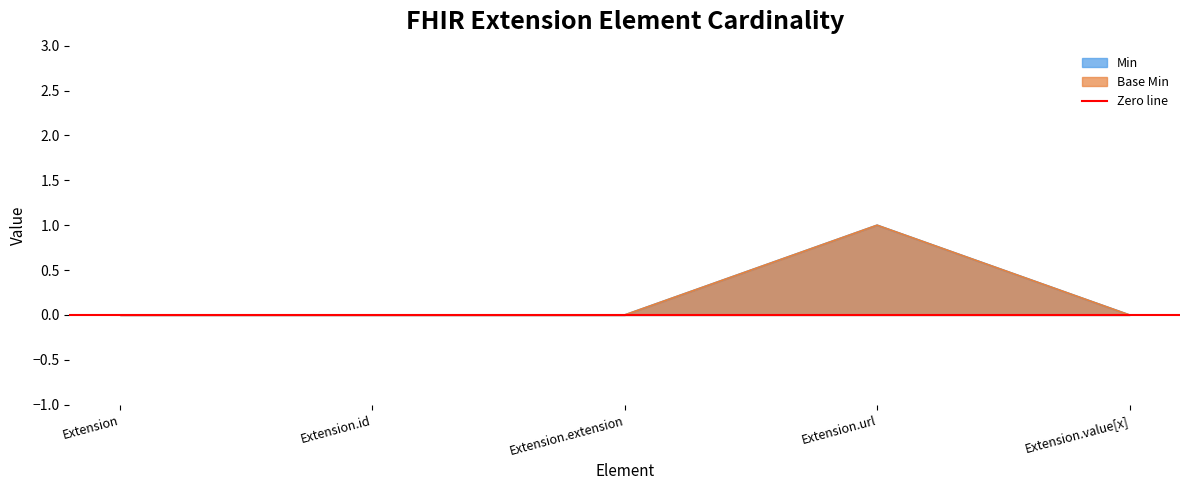

How many Base Min values are between 0 and 1?

5